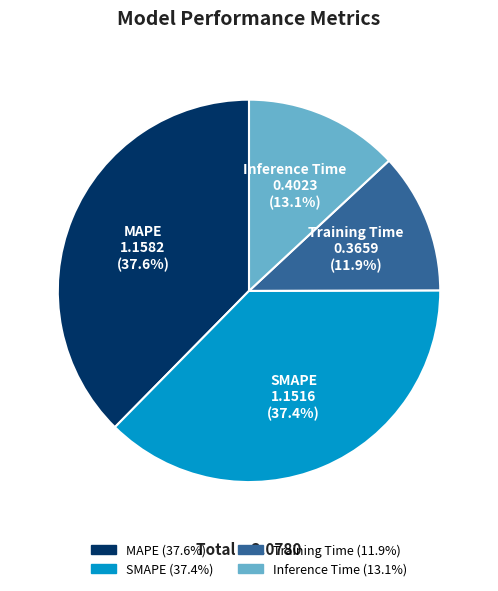

Between Inference Time and Training Time, which is larger?

Inference Time